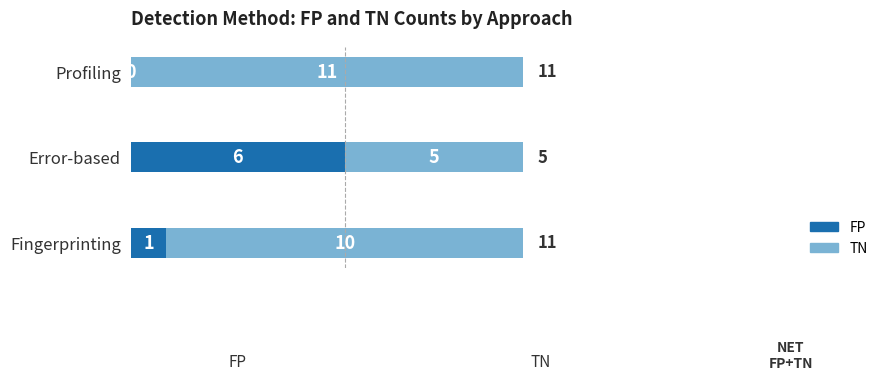

What are all the series names shown in the legend?

FP, TN